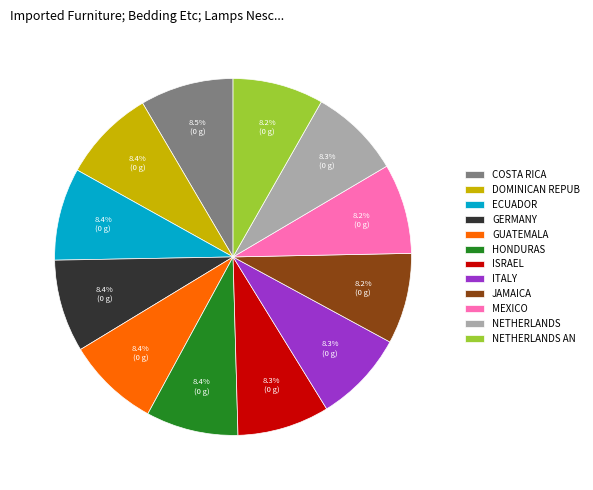

To the nearest percent, what is the average slice percentage?

8%